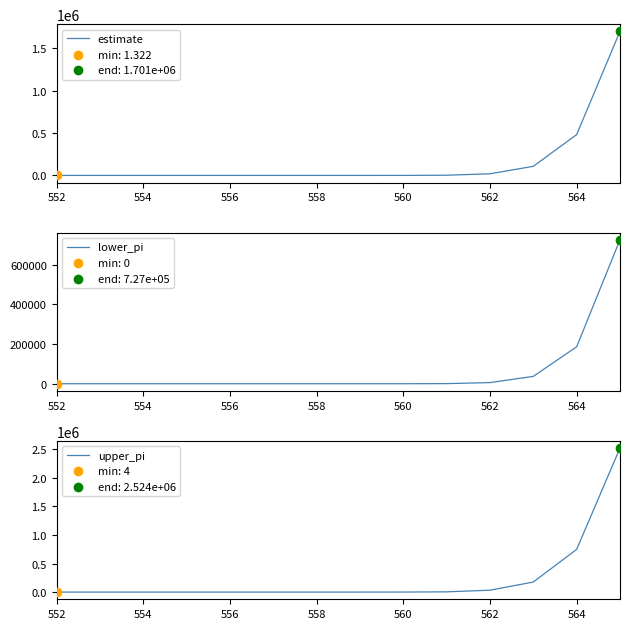

At how many categories does at least one series exceed 2245889?

1